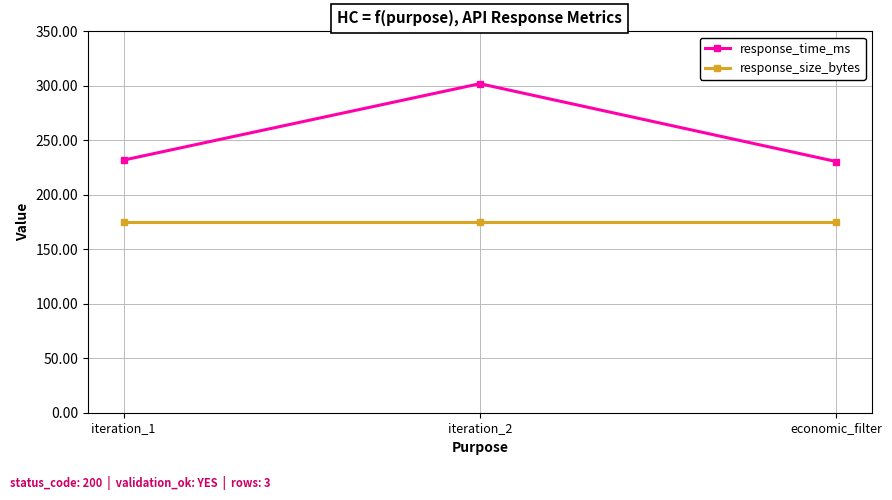

What is the label of the 3rd point from the left?

economic_filter